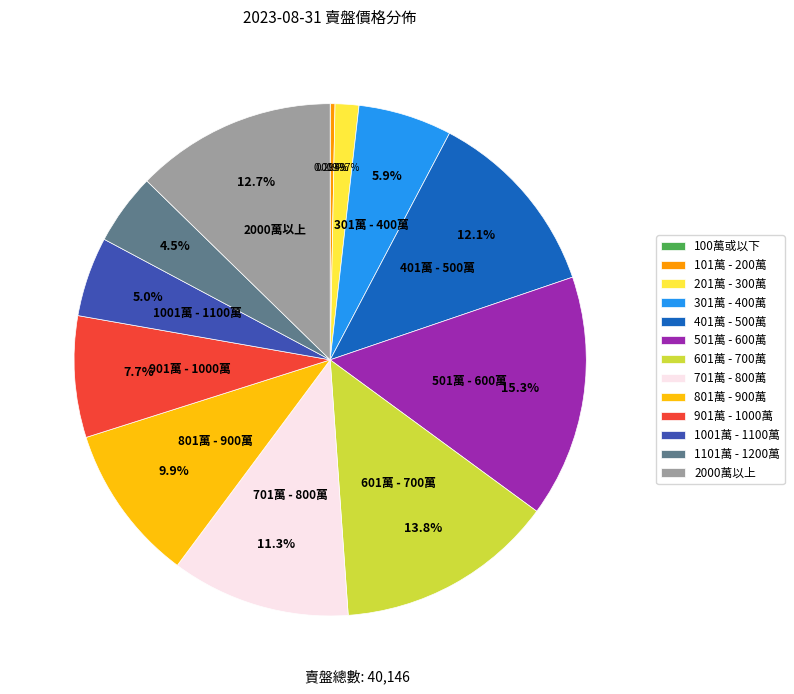

What portion of the pie excludes 501萬 - 600萬?

84.7%